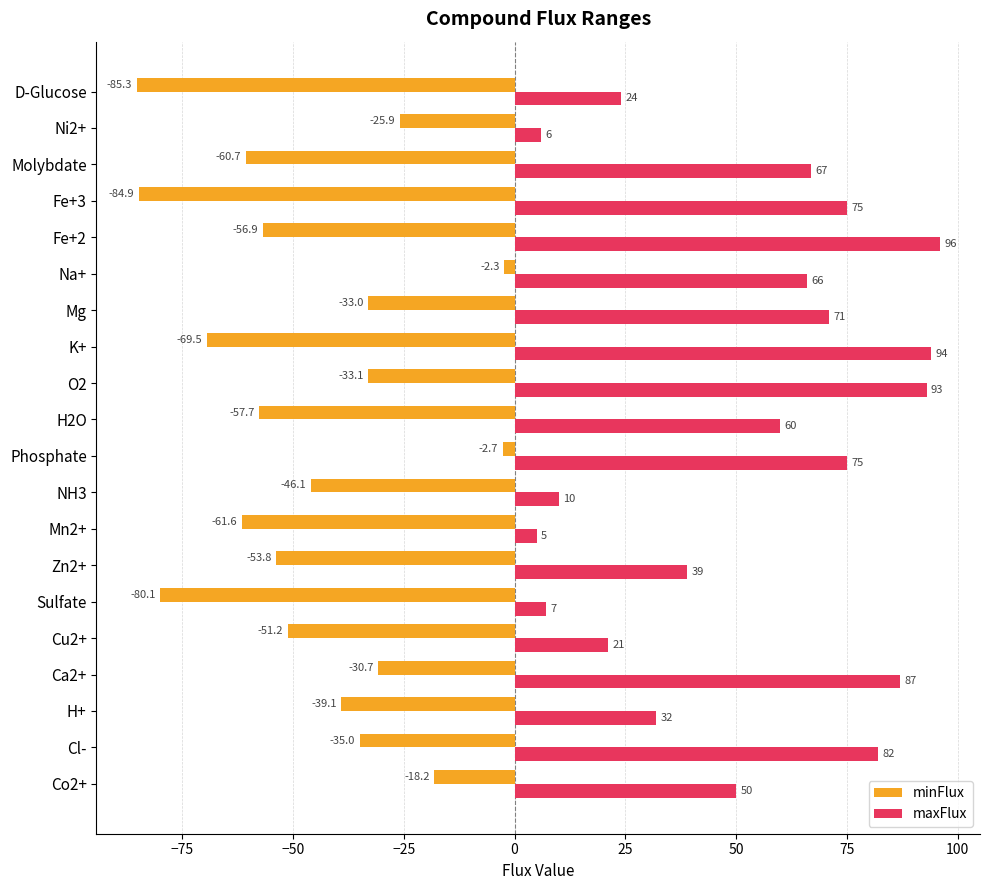

Which series changed the most between H+ and Ca2+?

maxFlux